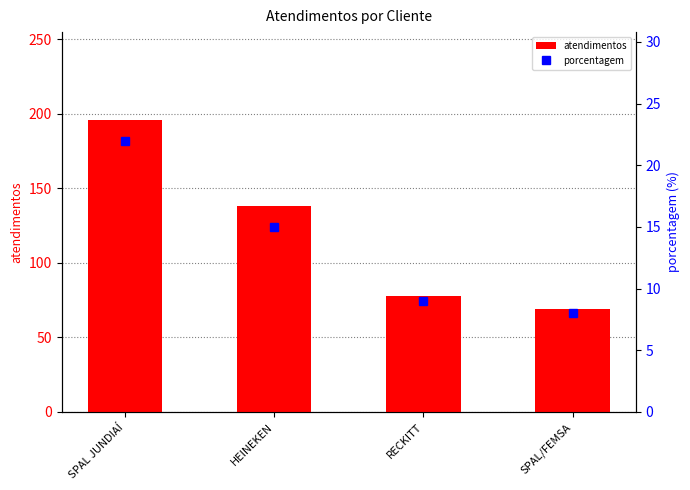

Which series has the widest spread of values?

atendimentos